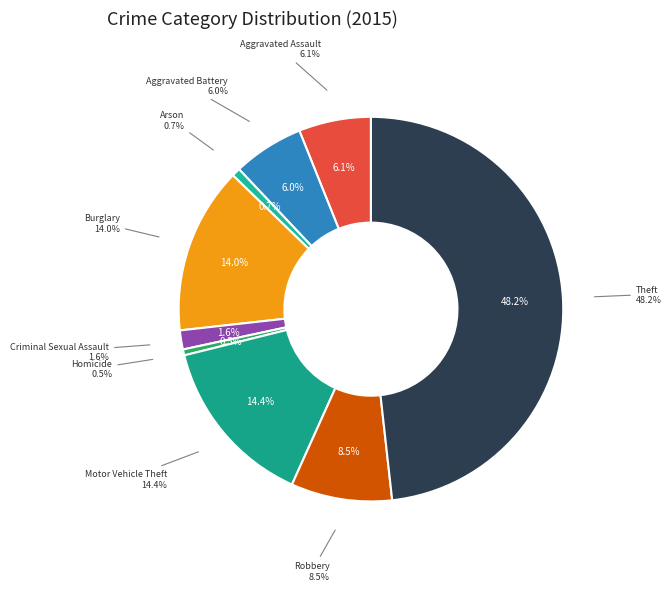

True or false: Motor Vehicle Theft accounts for 7% of the total.

False